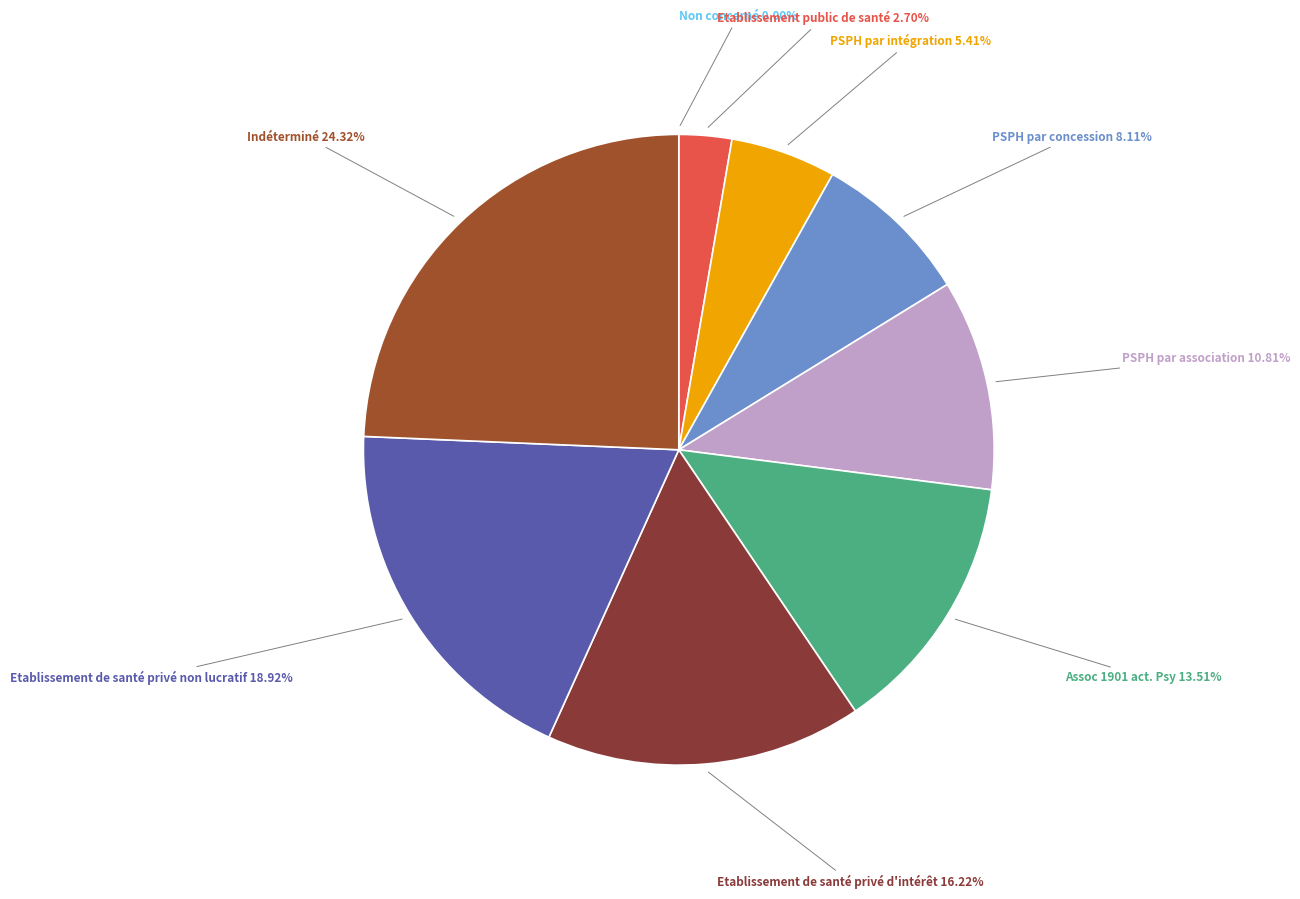

To the nearest percent, what is the difference between the largest and smallest slice percentages?

24%